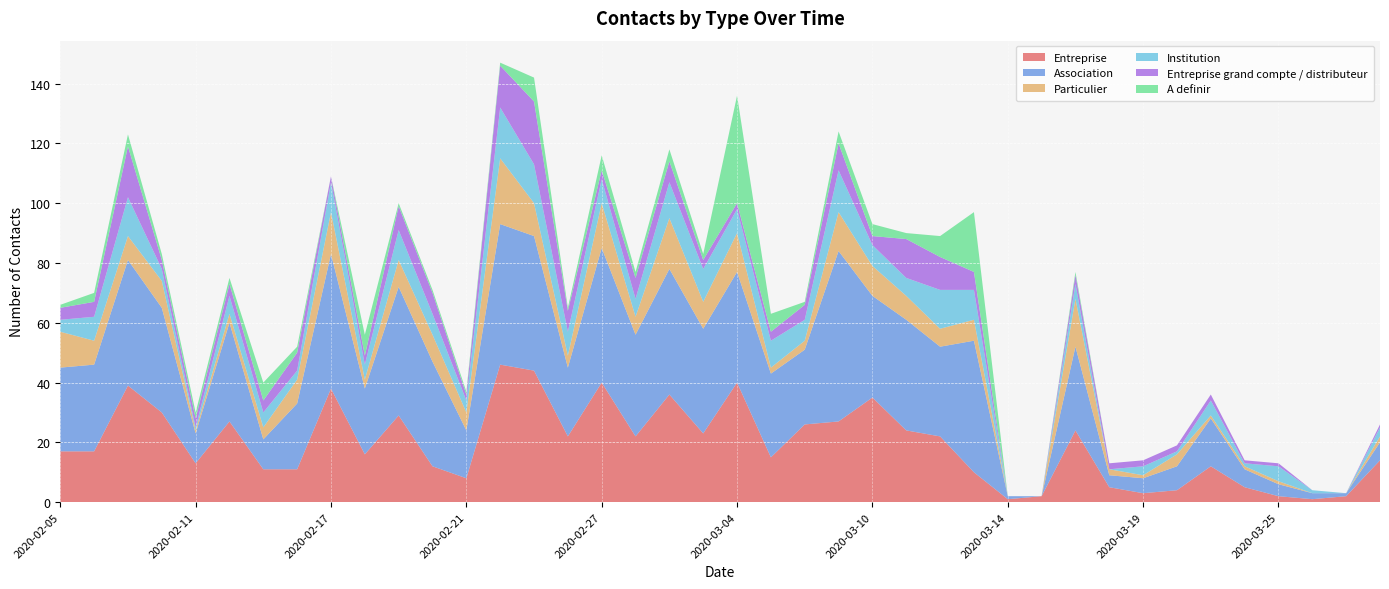

Reading left to right, list all the values displayed in this chart.

Entreprise: 2020-02-05=17	2020-02-06=17	2020-02-07=39	2020-02-10=30	2020-02-11=13	2020-02-12=27	2020-02-13=11	2020-02-14=11	2020-02-17=38	2020-02-18=16	2020-02-19=29	2020-02-20=12	2020-02-21=8	2020-02-24=46	2020-02-25=44	2020-02-26=22	2020-02-27=40	2020-02-28=22	2020-03-02=36	2020-03-03=23	2020-03-04=40	2020-03-05=15	2020-03-06=26	2020-03-09=27	2020-03-10=35	2020-03-11=24	2020-03-12=22	2020-03-13=10	2020-03-14=1	2020-03-16=2	2020-03-17=24	2020-03-18=5	2020-03-19=3	2020-03-20=4	2020-03-23=12	2020-03-24=5	2020-03-25=2	2020-03-26=1	2020-03-27=2	2020-03-30=14
Association: 2020-02-05=28	2020-02-06=29	2020-02-07=42	2020-02-10=35	2020-02-11=10	2020-02-12=33	2020-02-13=10	2020-02-14=22	2020-02-17=45	2020-02-18=22	2020-02-19=43	2020-02-20=35	2020-02-21=16	2020-02-24=47	2020-02-25=45	2020-02-26=23	2020-02-27=45	2020-02-28=34	2020-03-02=42	2020-03-03=35	2020-03-04=37	2020-03-05=28	2020-03-06=25	2020-03-09=57	2020-03-10=34	2020-03-11=37	2020-03-12=30	2020-03-13=44	2020-03-14=1	2020-03-16=0	2020-03-17=28	2020-03-18=4	2020-03-19=5	2020-03-20=8	2020-03-23=16	2020-03-24=6	2020-03-25=4	2020-03-26=2	2020-03-27=1	2020-03-30=6
Particulier: 2020-02-05=12	2020-02-06=8	2020-02-07=8	2020-02-10=9	2020-02-11=1	2020-02-12=3	2020-02-13=4	2020-02-14=8	2020-02-17=14	2020-02-18=3	2020-02-19=9	2020-02-20=9	2020-02-21=6	2020-02-24=22	2020-02-25=11	2020-02-26=4	2020-02-27=15	2020-02-28=6	2020-03-02=17	2020-03-03=9	2020-03-04=13	2020-03-05=2	2020-03-06=3	2020-03-09=13	2020-03-10=10	2020-03-11=8	2020-03-12=6	2020-03-13=7	2020-03-14=0	2020-03-16=0	2020-03-17=16	2020-03-18=2	2020-03-19=1	2020-03-20=4	2020-03-23=1	2020-03-24=1	2020-03-25=1	2020-03-26=0	2020-03-27=0	2020-03-30=2
Institution: 2020-02-05=4	2020-02-06=8	2020-02-07=13	2020-02-10=4	2020-02-11=1	2020-02-12=6	2020-02-13=5	2020-02-14=3	2020-02-17=10	2020-02-18=5	2020-02-19=10	2020-02-20=7	2020-02-21=4	2020-02-24=17	2020-02-25=13	2020-02-26=8	2020-02-27=8	2020-02-28=6	2020-03-02=12	2020-03-03=11	2020-03-04=8	2020-03-05=9	2020-03-06=7	2020-03-09=14	2020-03-10=7	2020-03-11=6	2020-03-12=13	2020-03-13=10	2020-03-14=0	2020-03-16=0	2020-03-17=5	2020-03-18=0	2020-03-19=3	2020-03-20=1	2020-03-23=5	2020-03-24=1	2020-03-25=5	2020-03-26=1	2020-03-27=0	2020-03-30=3
Entreprise grand compte / distributeur: 2020-02-05=4	2020-02-06=5	2020-02-07=17	2020-02-10=3	2020-02-11=3	2020-02-12=4	2020-02-13=4	2020-02-14=6	2020-02-17=2	2020-02-18=3	2020-02-19=8	2020-02-20=7	2020-02-21=2	2020-02-24=14	2020-02-25=21	2020-02-26=7	2020-02-27=3	2020-02-28=7	2020-03-02=7	2020-03-03=3	2020-03-04=2	2020-03-05=3	2020-03-06=5	2020-03-09=9	2020-03-10=3	2020-03-11=13	2020-03-12=11	2020-03-13=6	2020-03-14=0	2020-03-16=0	2020-03-17=3	2020-03-18=2	2020-03-19=2	2020-03-20=2	2020-03-23=2	2020-03-24=1	2020-03-25=1	2020-03-26=0	2020-03-27=0	2020-03-30=1
A definir: 2020-02-05=1	2020-02-06=3	2020-02-07=4	2020-02-10=2	2020-02-11=2	2020-02-12=2	2020-02-13=6	2020-02-14=2	2020-02-17=0	2020-02-18=7	2020-02-19=1	2020-02-20=1	2020-02-21=1	2020-02-24=1	2020-02-25=8	2020-02-26=1	2020-02-27=5	2020-02-28=2	2020-03-02=4	2020-03-03=2	2020-03-04=36	2020-03-05=6	2020-03-06=1	2020-03-09=4	2020-03-10=4	2020-03-11=2	2020-03-12=7	2020-03-13=20	2020-03-14=0	2020-03-16=0	2020-03-17=1	2020-03-18=0	2020-03-19=0	2020-03-20=0	2020-03-23=0	2020-03-24=0	2020-03-25=0	2020-03-26=0	2020-03-27=0	2020-03-30=0